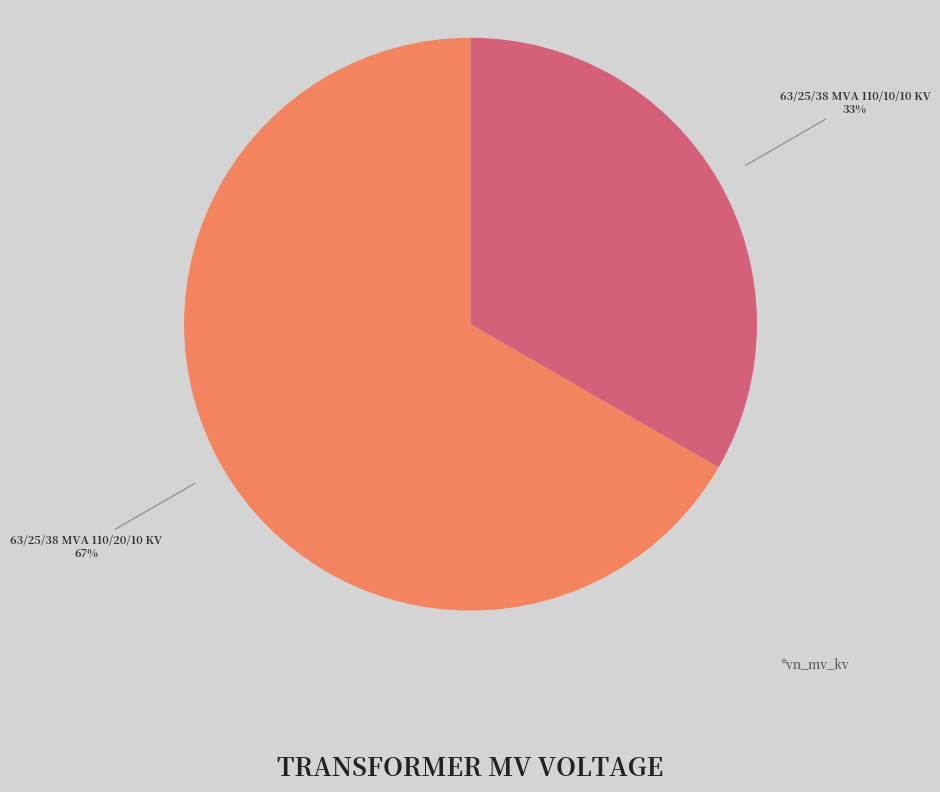

Is there a majority slice in this chart?

Yes